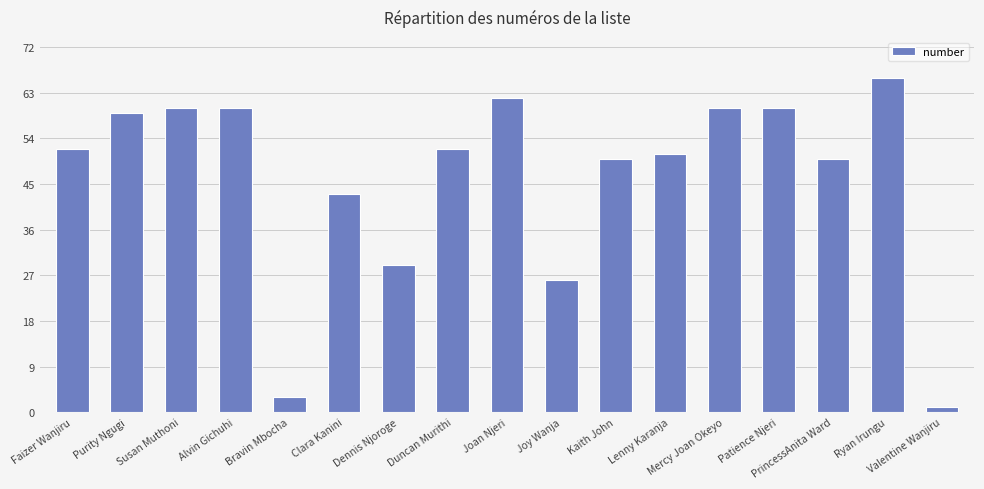

What is the value of the 12th bar from the left?

51